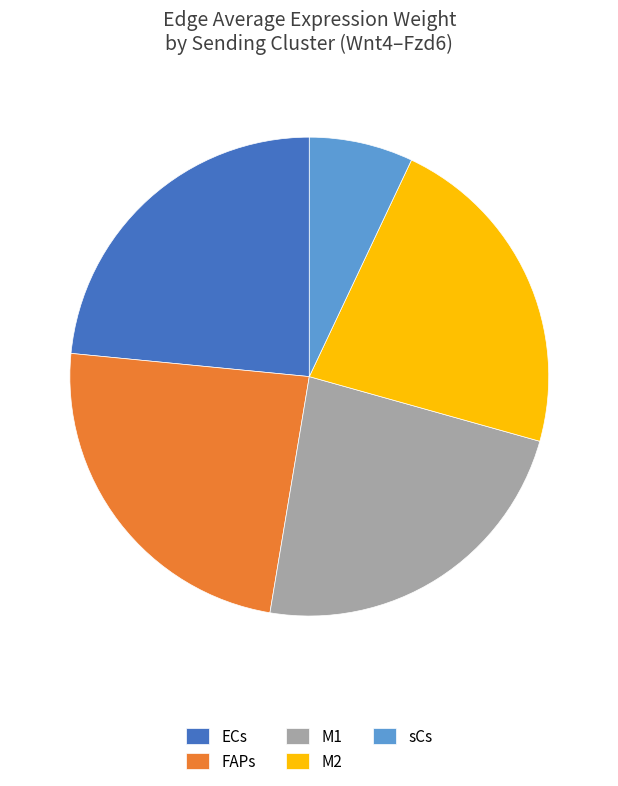

Is the sum of ECs and FAPs greater than half?

No